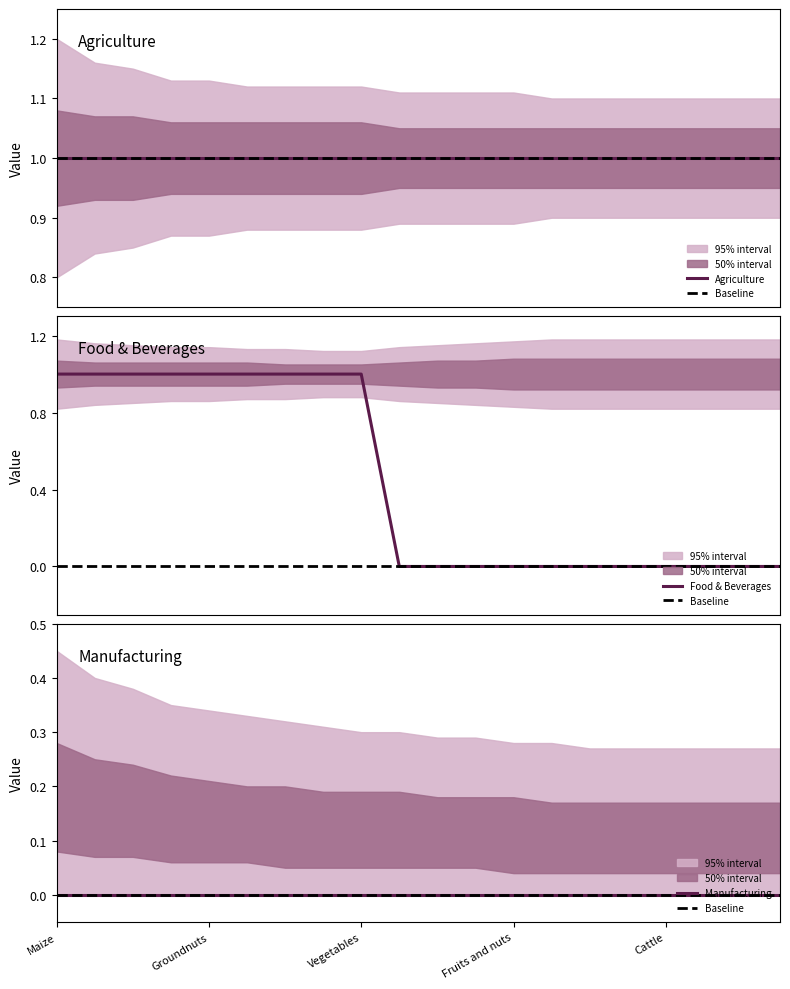

Which label corresponds to the largest value in the chart?

Maize